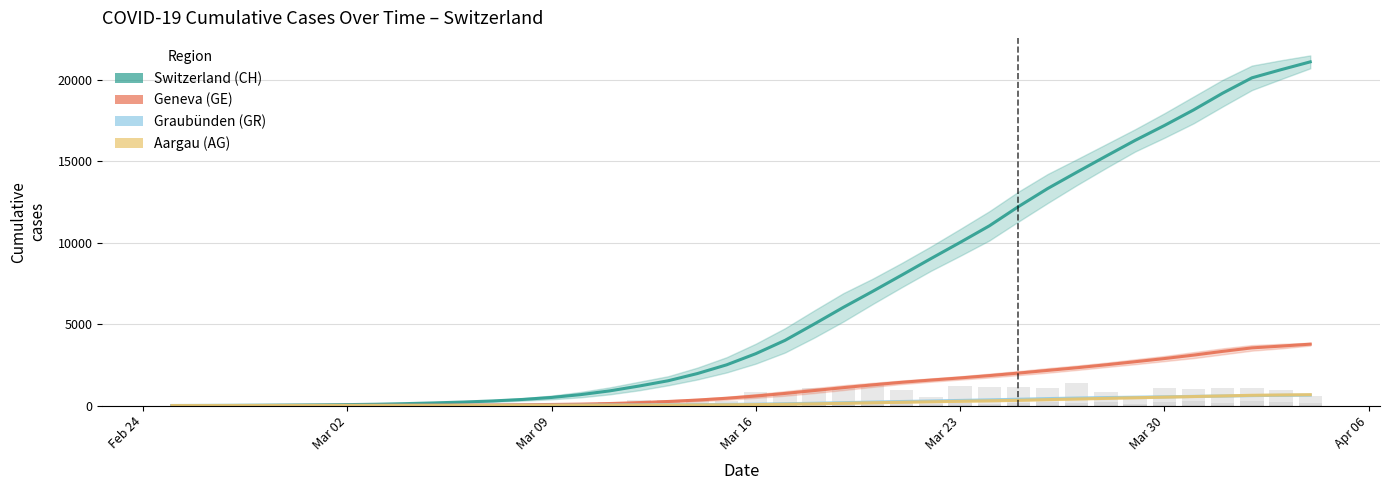

How many values in the Geneva (GE) series are below 585?

20